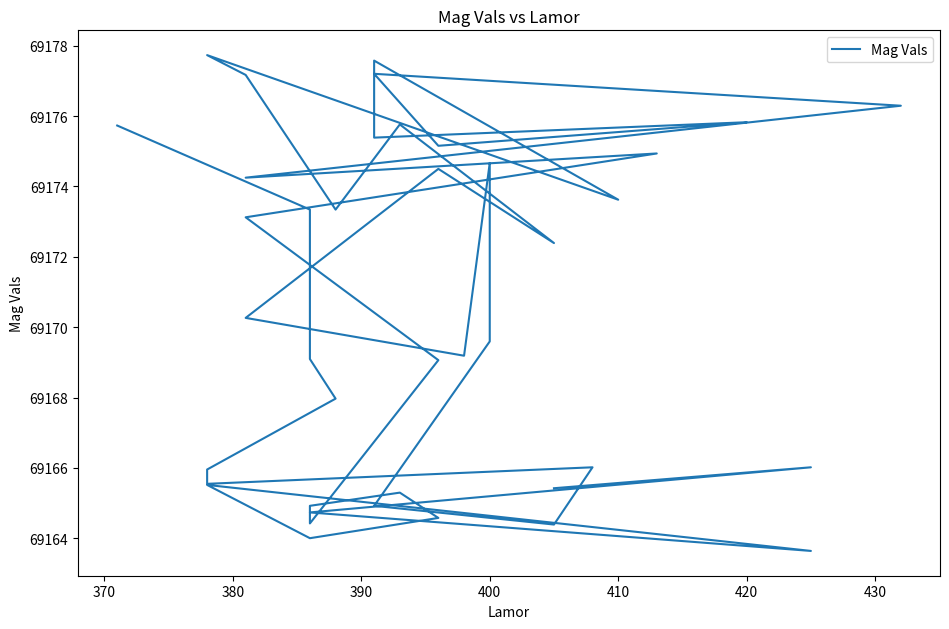

What is the greatest value displayed?

69177.7